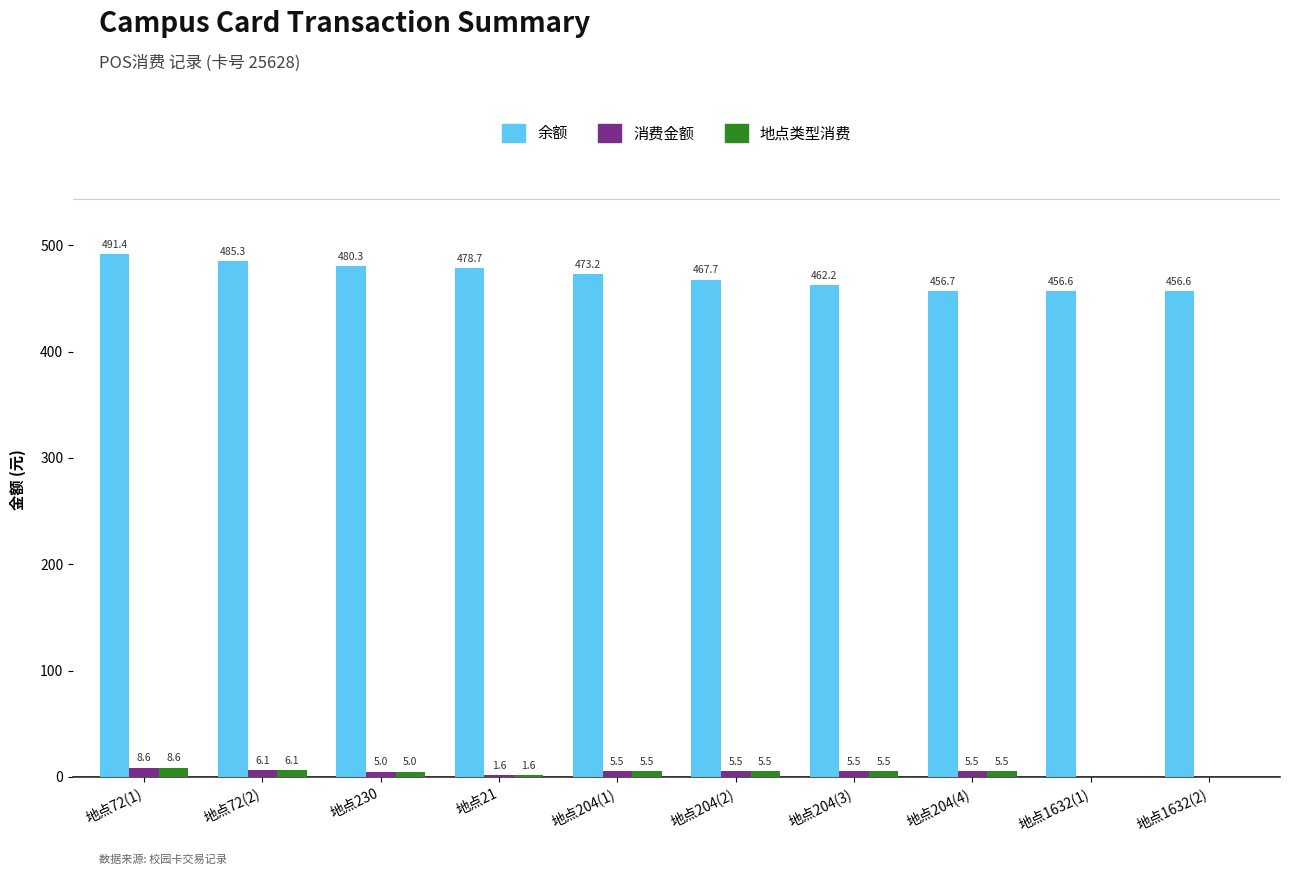

What are all the series names shown in the legend?

余额, 消费金额, 地点类型消费